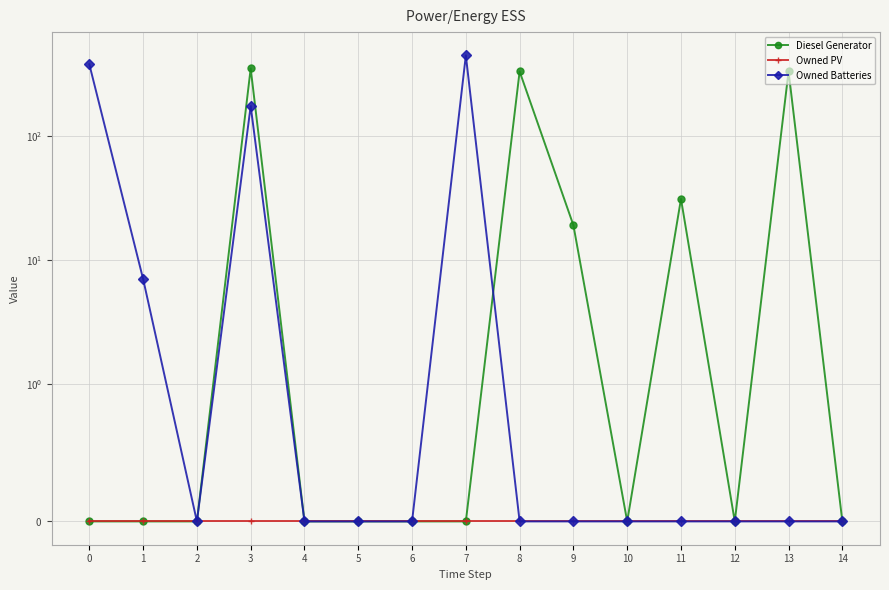

What are all the series names shown in the legend?

Diesel Generator, Owned PV, Owned Batteries